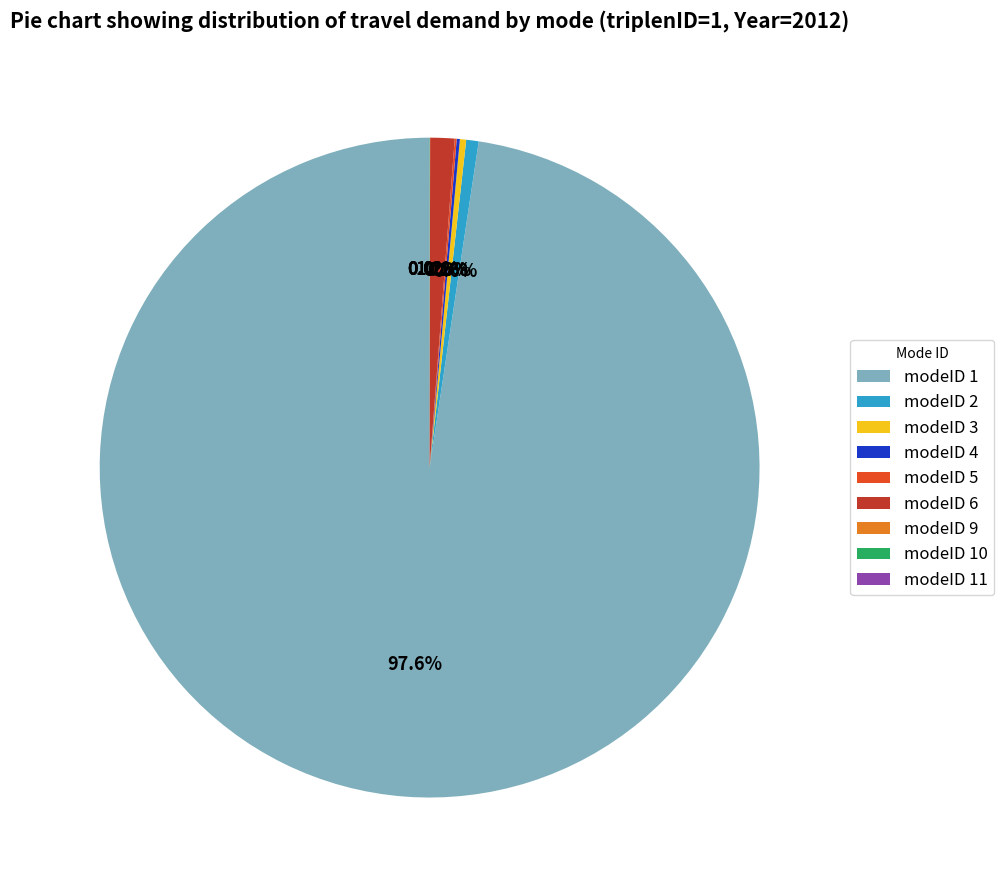

How much of the chart is everything except modeID 3?

99.7%